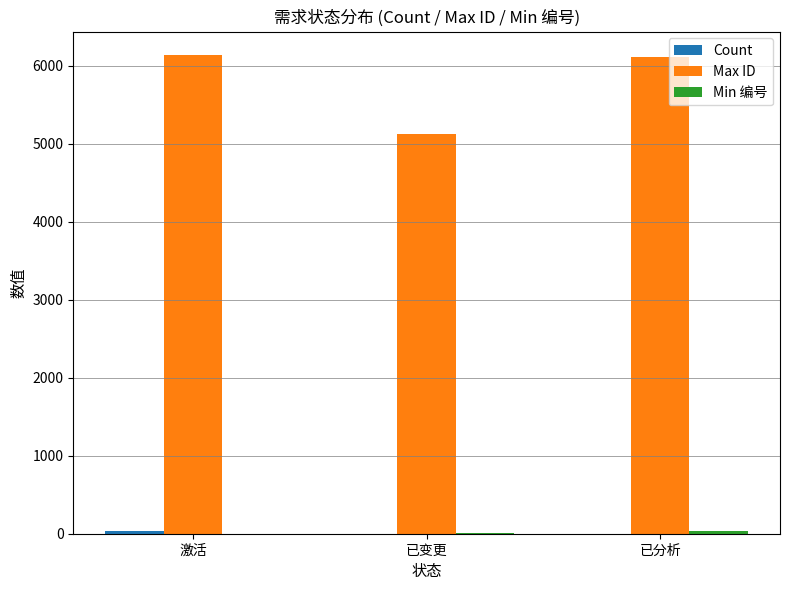

How many groups of bars are there?

3